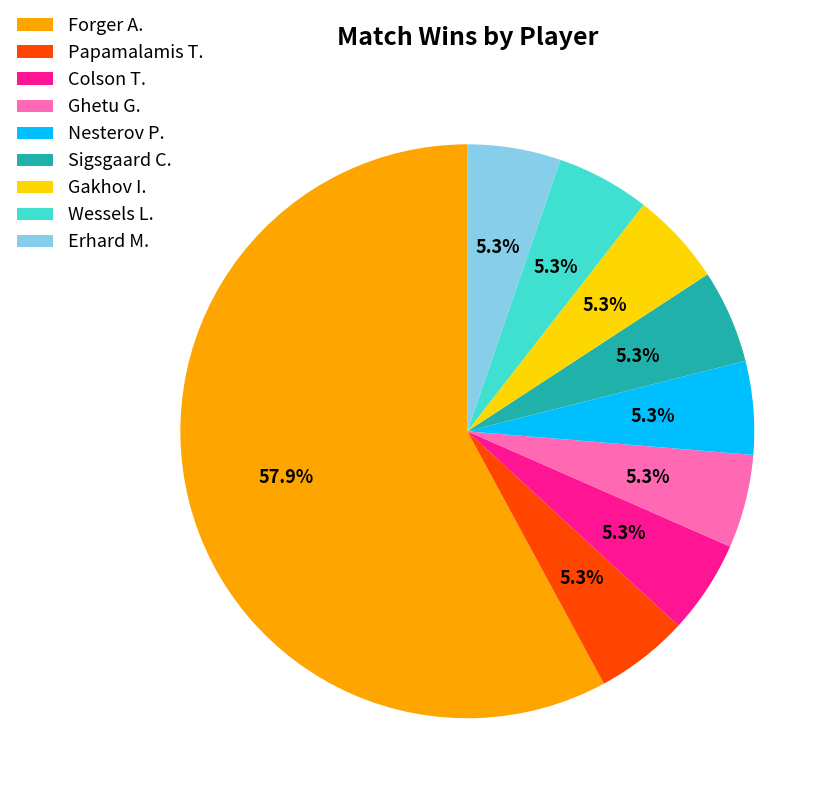

Between Forger A. and Gakhov I., which is larger?

Forger A.